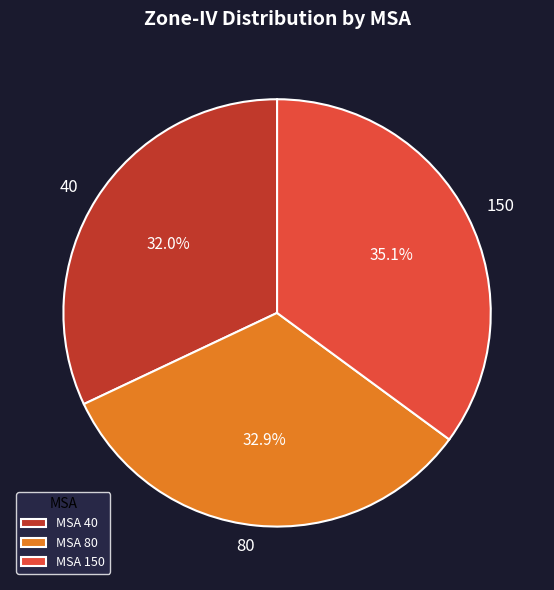

Rank the categories by value from lowest to highest.

40, 80, 150